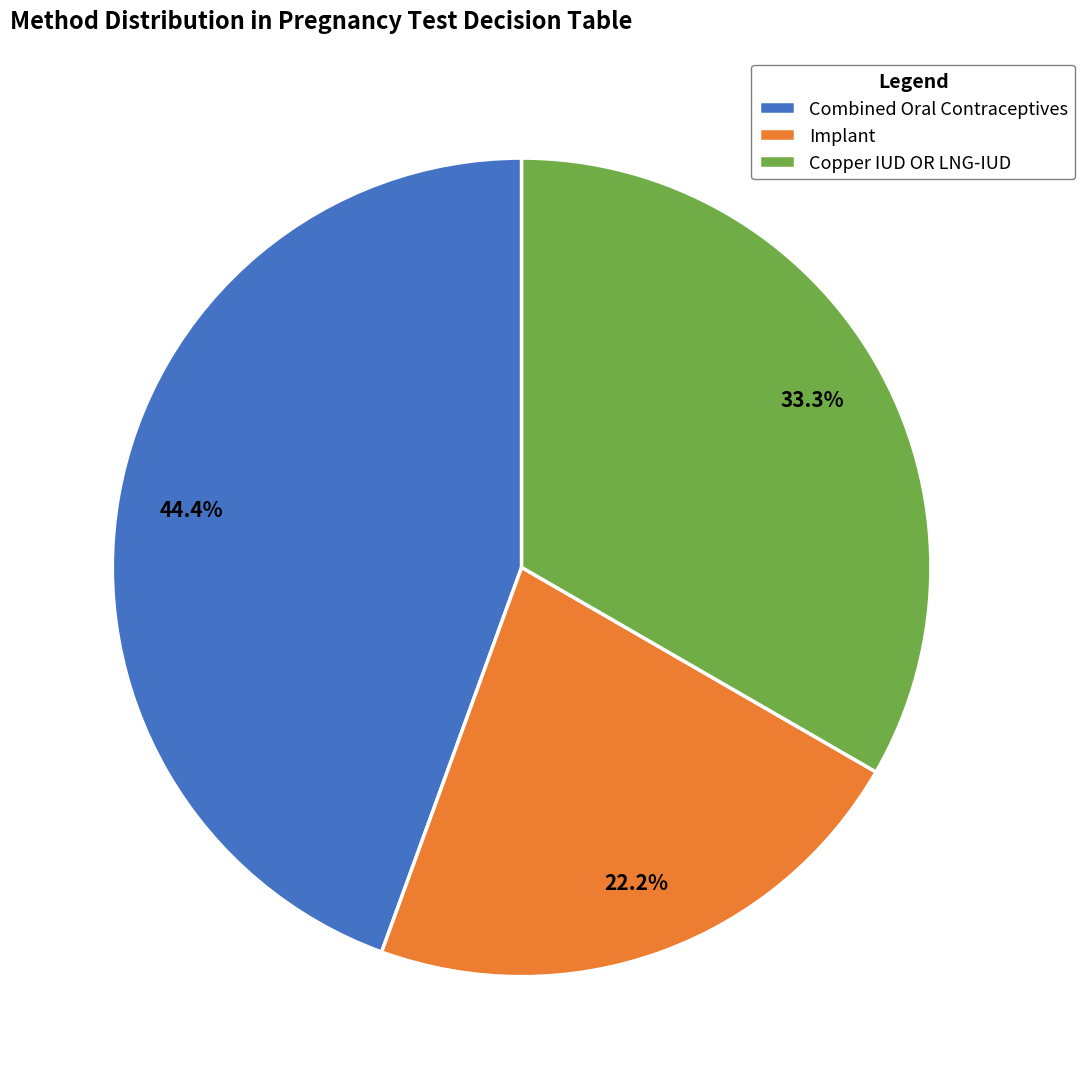

How many segments does this pie chart have?

3